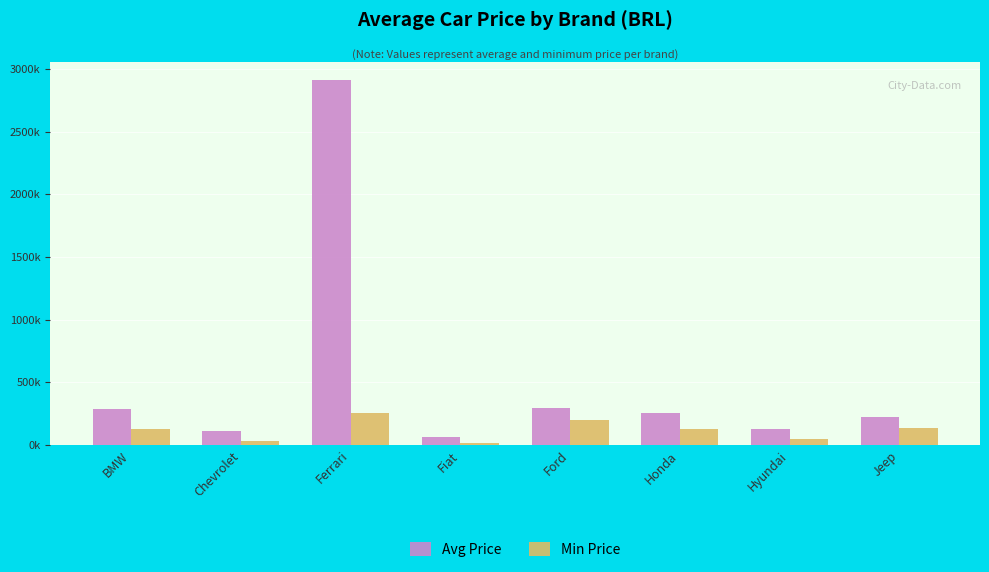

What are all the series names shown in the legend?

Avg Price, Min Price